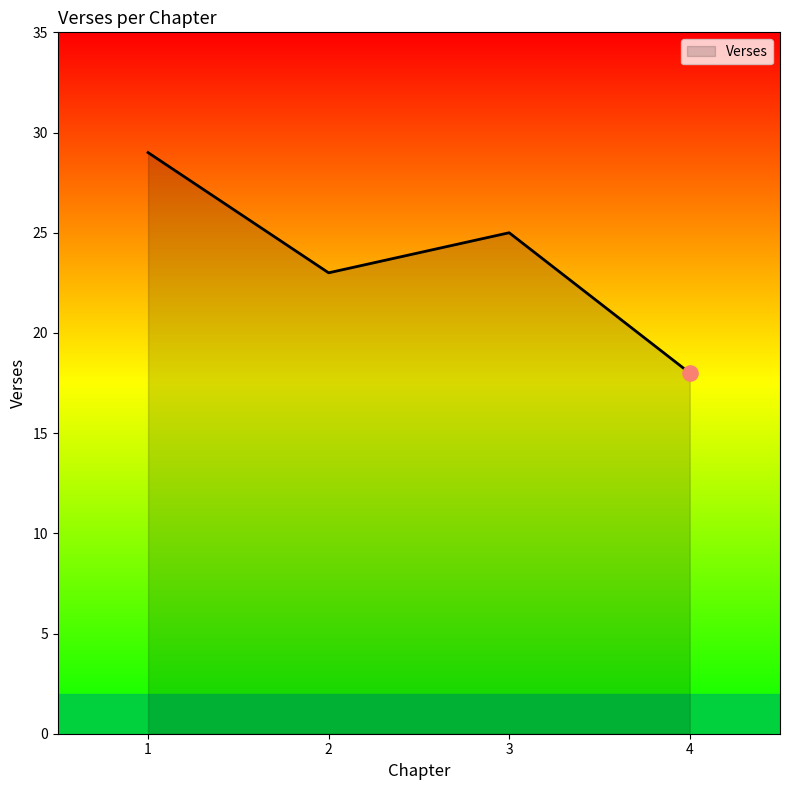

Between 4 and 2, which is larger?

2